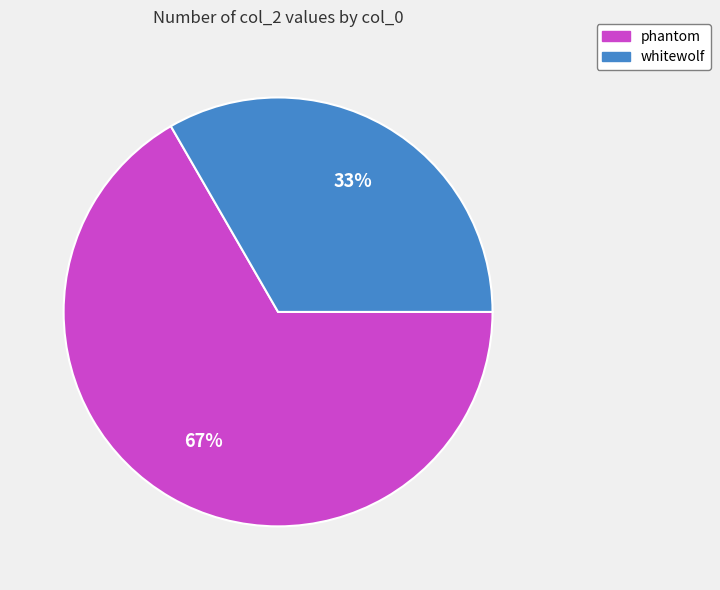

Which category has the smallest portion of the pie?

whitewolf